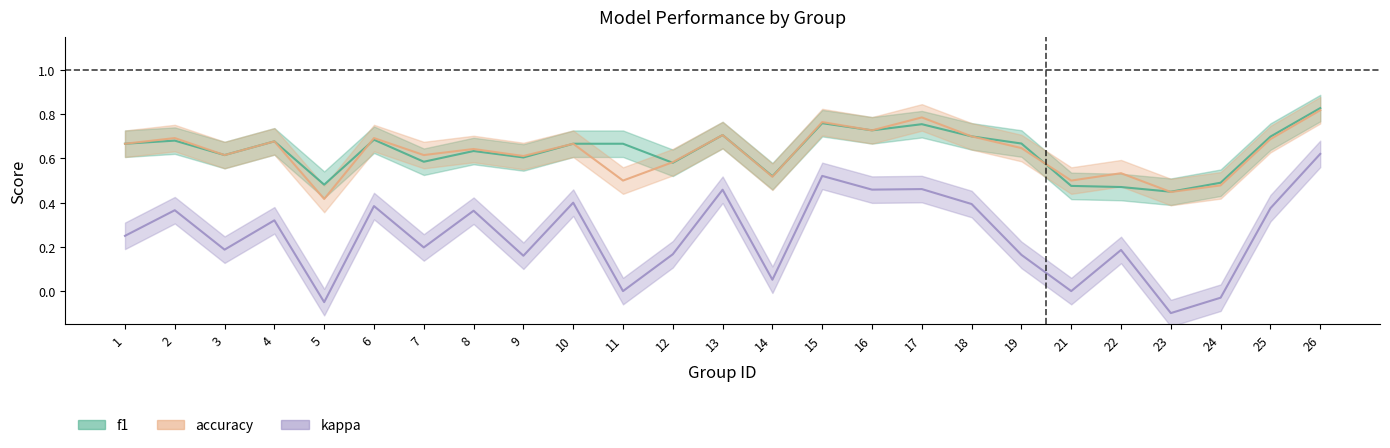

What is the value of the kappa point at the 1st from the left?

0.2